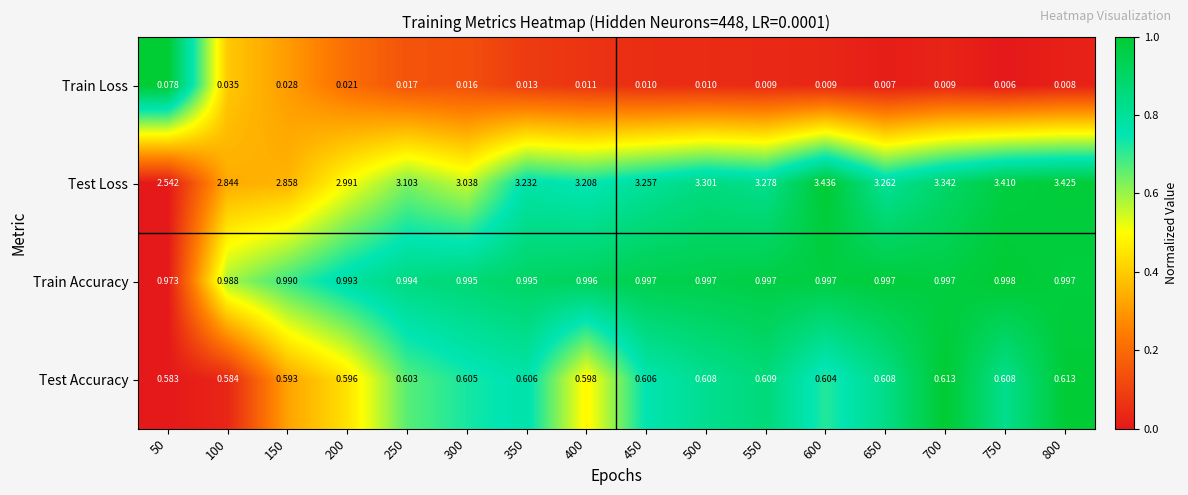

At 550, list the series in order from largest to smallest.

Test Loss, Train Accuracy, Test Accuracy, Train Loss